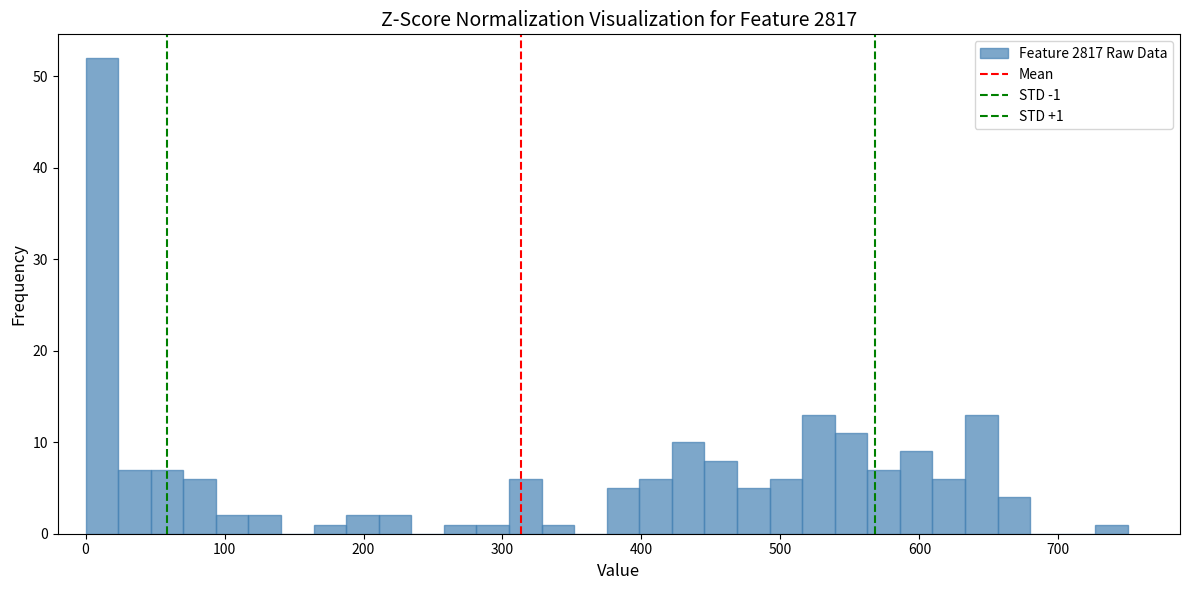

Read against the x-axis, roughly where is the centre of the tallest bar?

10